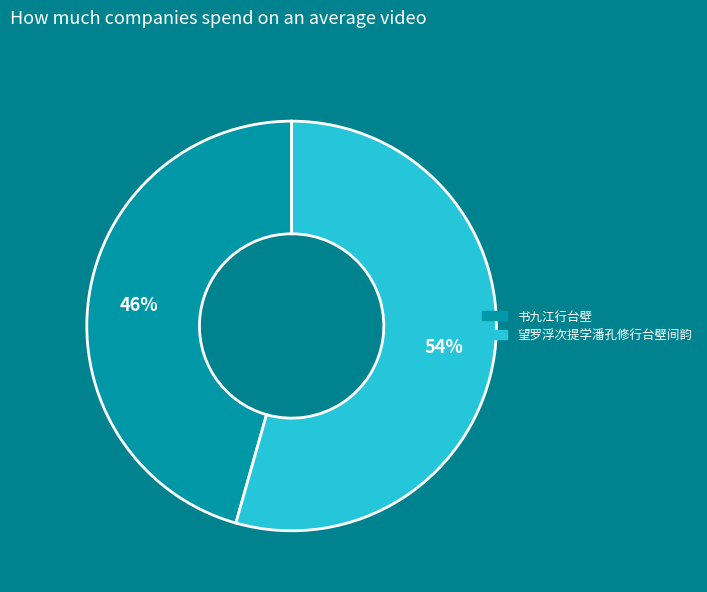

Count the number of slices in the pie.

2